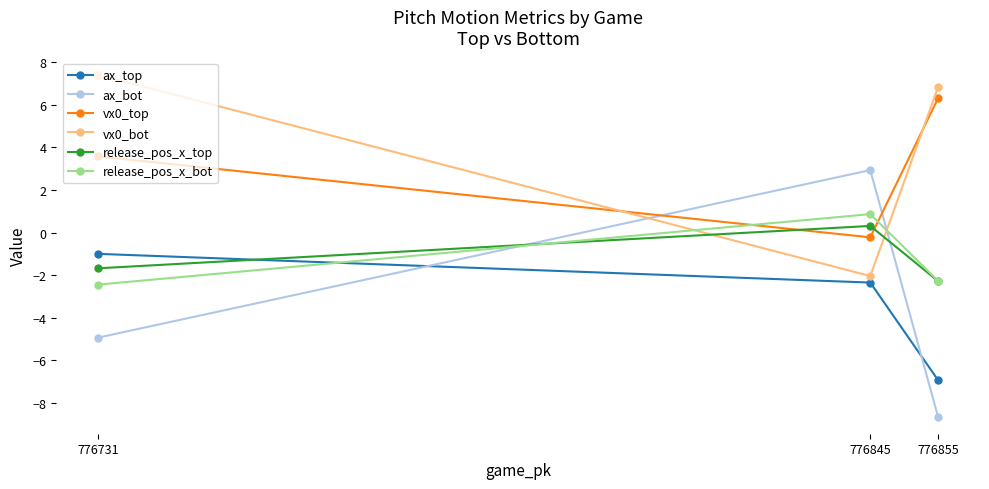

What is the difference between the highest and lowest values at 776731?

12.3